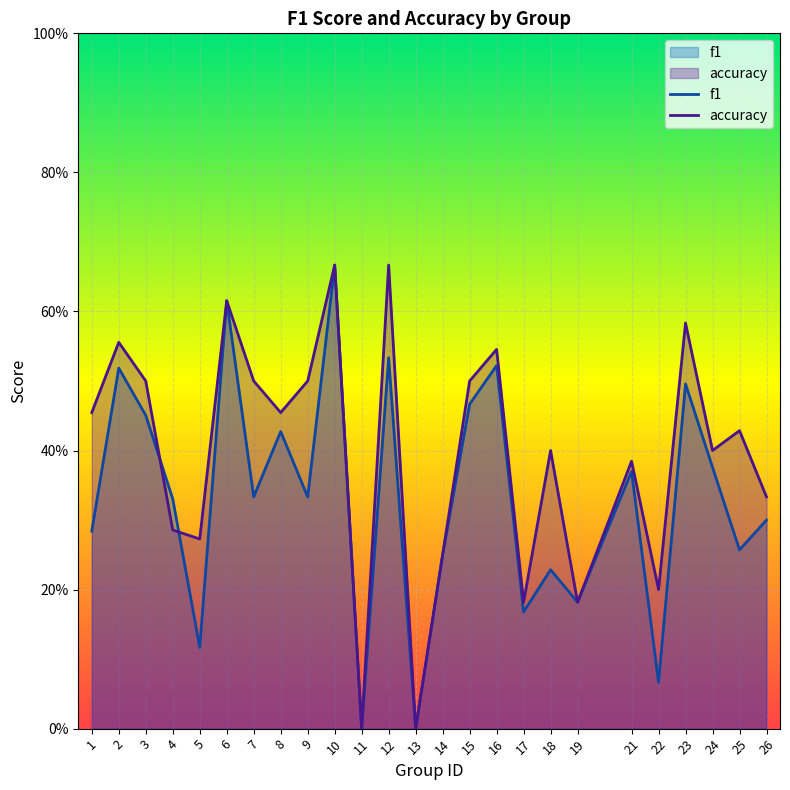

Which has a higher value, 5 or 19?

19